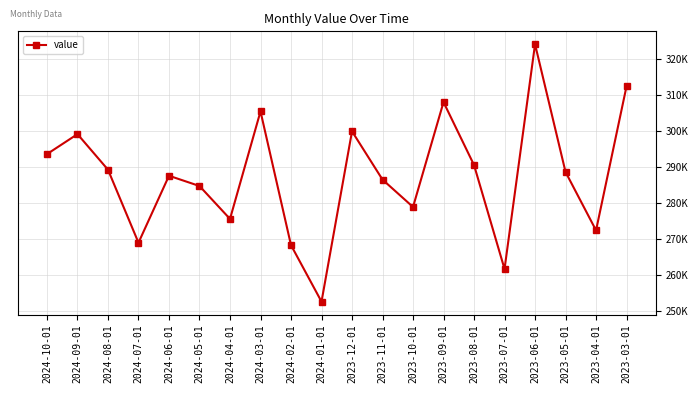

Reading right to left, list all the values displayed in this chart.

312535	272375	288640	324238	261612	290578	308103	278895	286515	299969	252522	268258	305526	275566	284736	287595	268942	289280	299190	293621